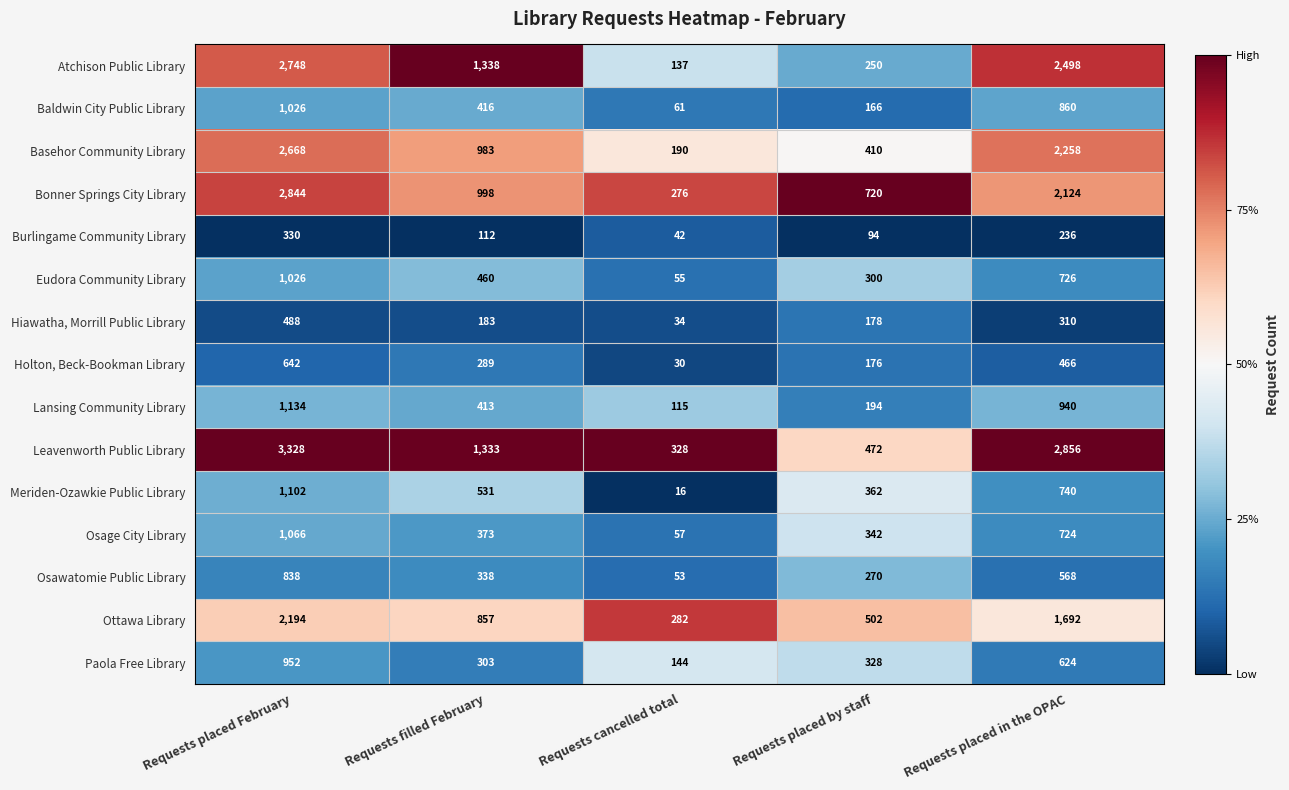

Where does the Basehor Community Library series first go above 983?

Requests placed February